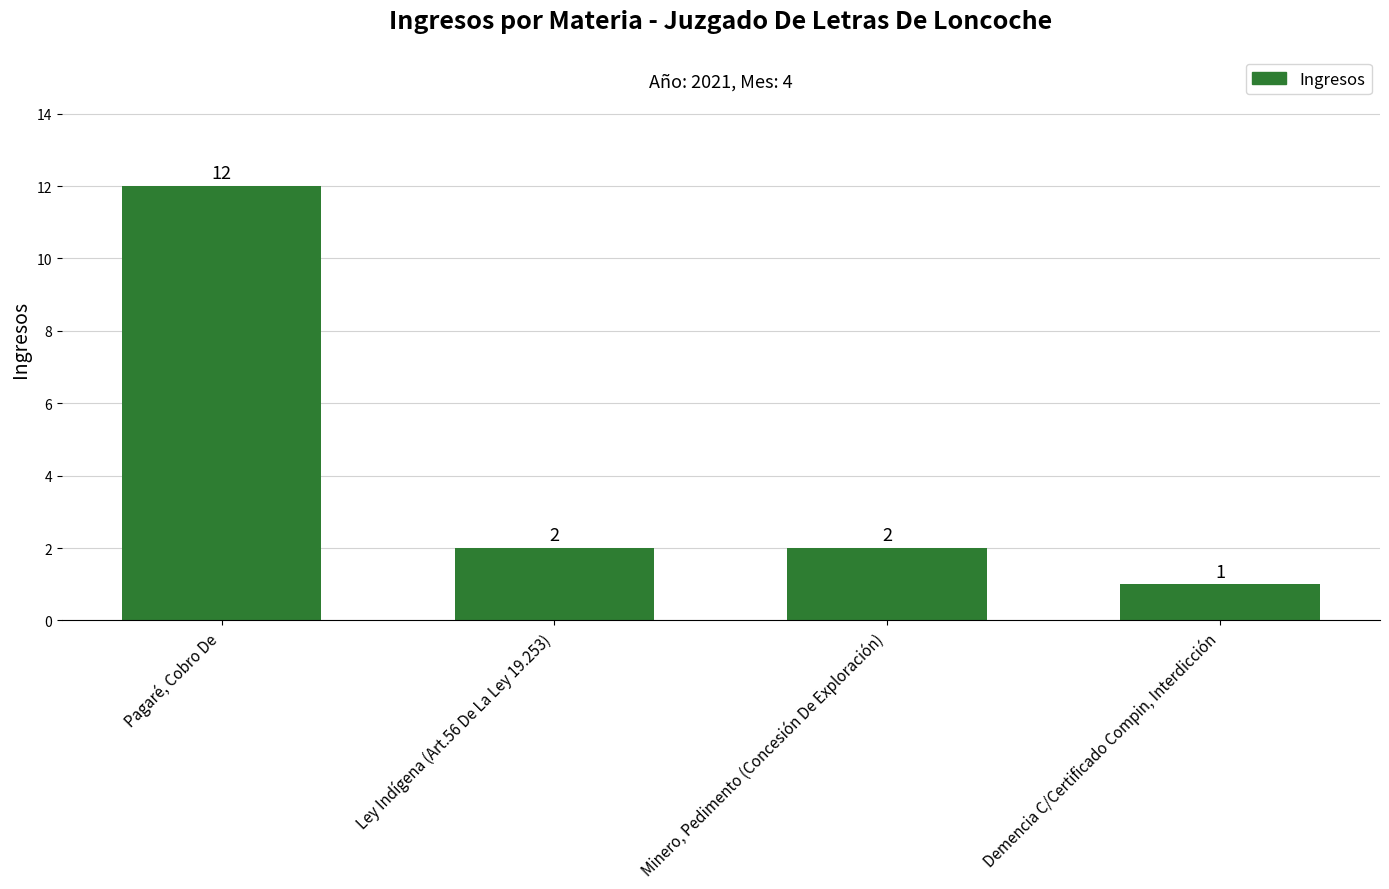

What is the minimum value shown in the chart?

1